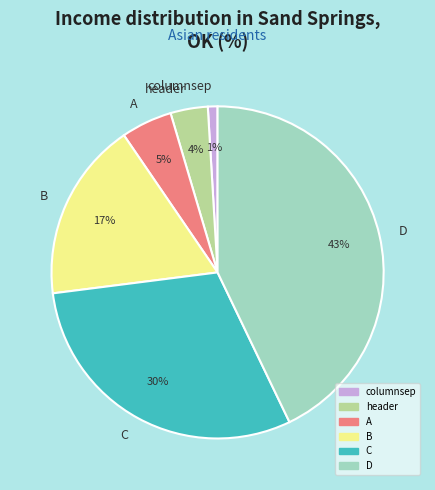

Combined, do columnsep and A account for over 50%?

No